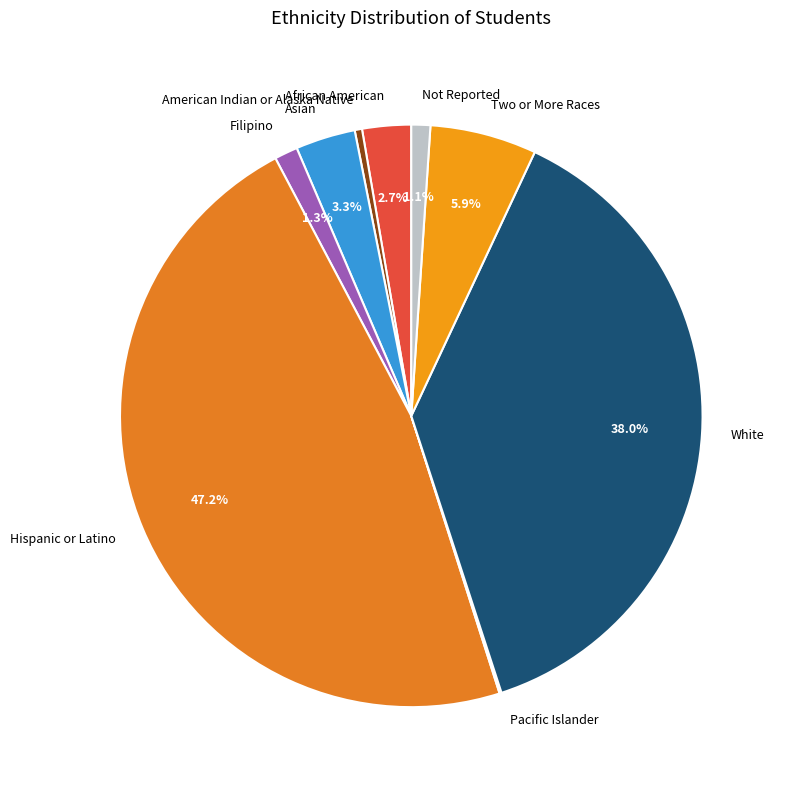

Is there any slice that represents more than half of the pie?

No